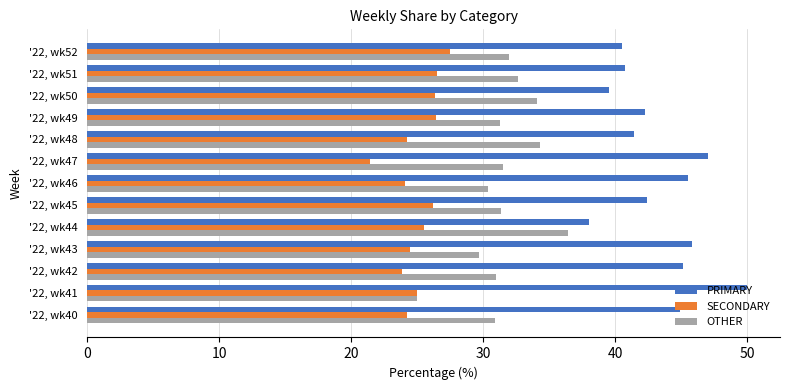

Is it true that SECONDARY equals 7.1 at '22, wk45?

False